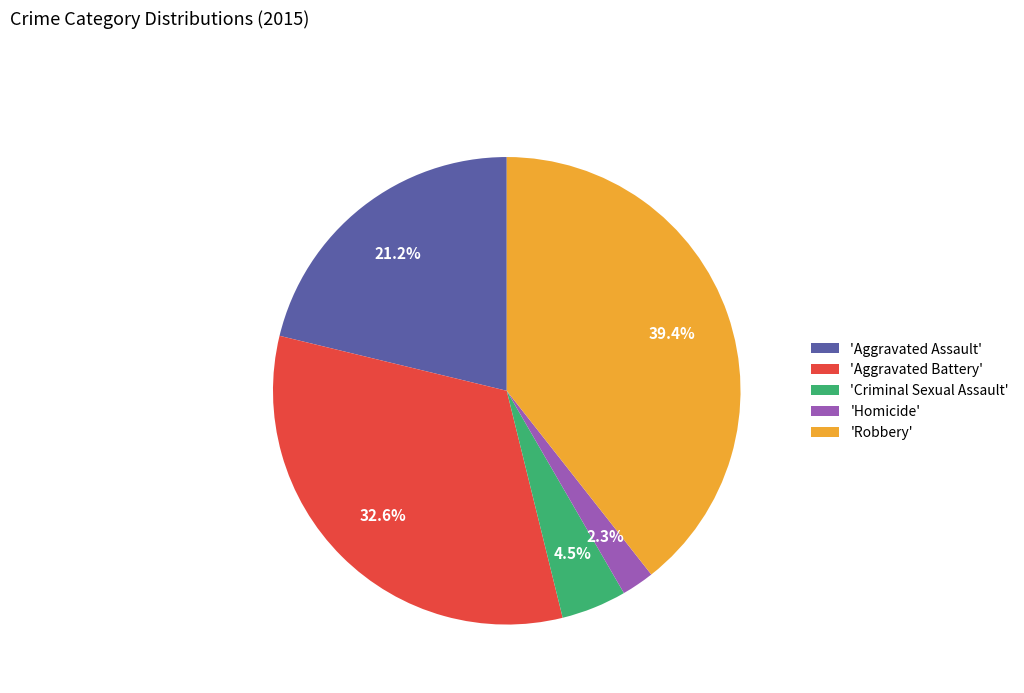

Does 'Criminal Sexual Assault' account for over 50% of the chart?

No